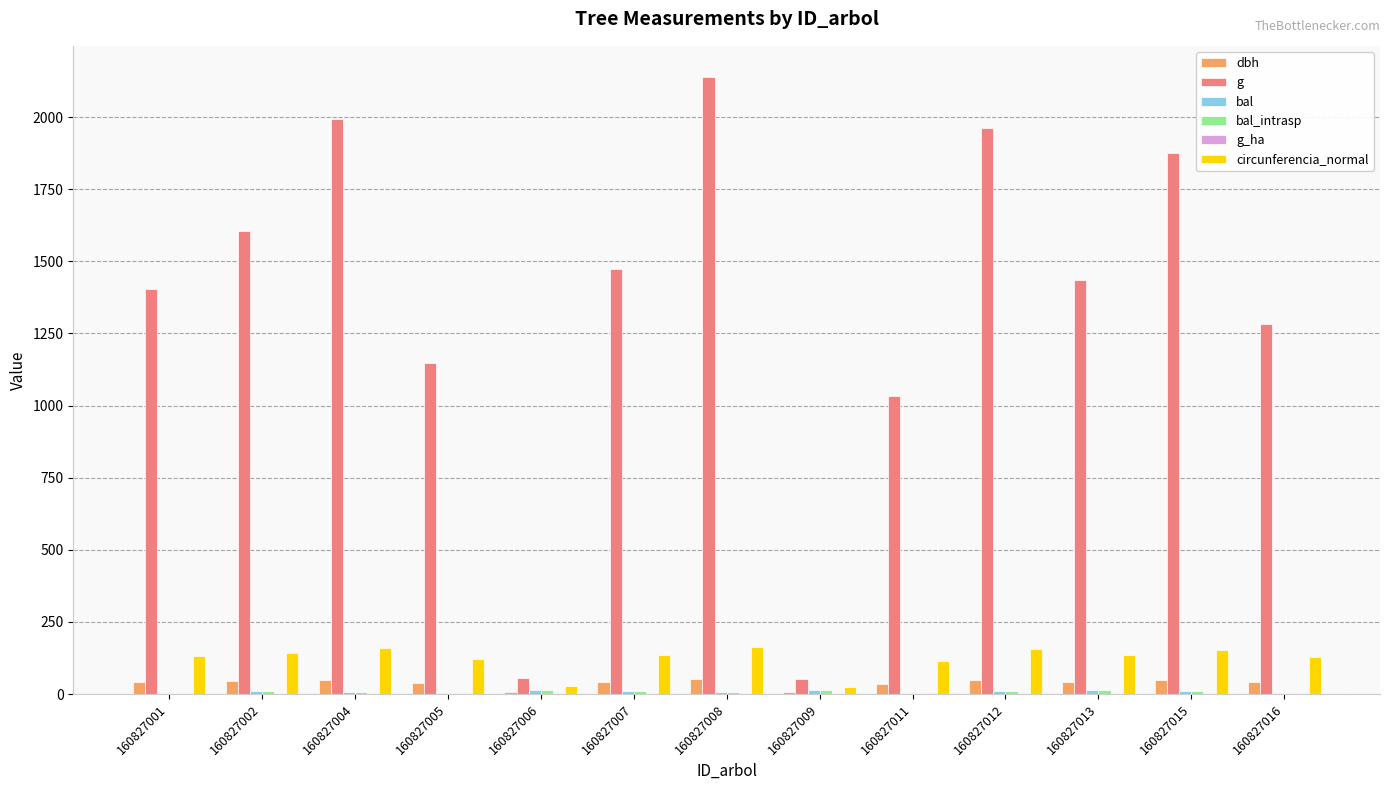

True or false: g has a value of 1405.3 at 160827001.

True